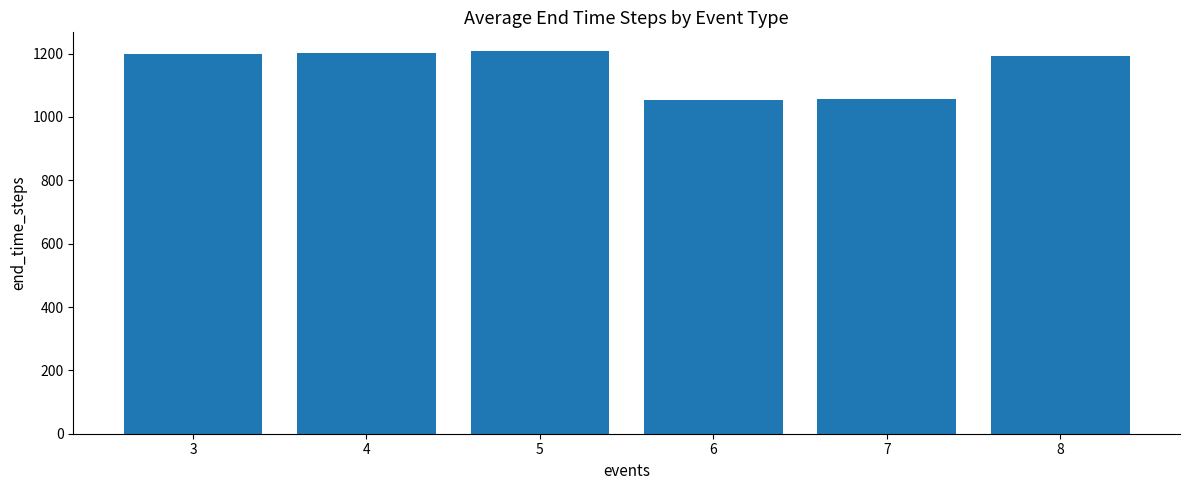

What is the change in value from 5 to 6?

-153.9